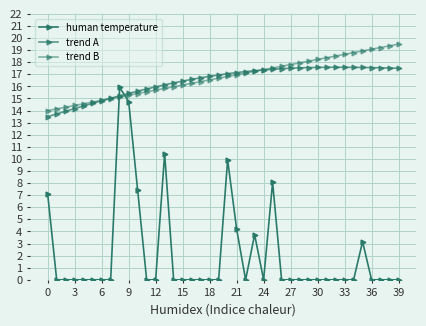

True or false: human temperature and trend B cross at least once.

True